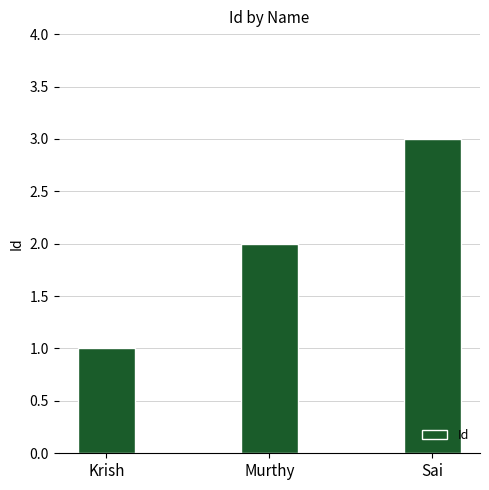

Reading right to left, extract all data points from this chart.

3	2	1